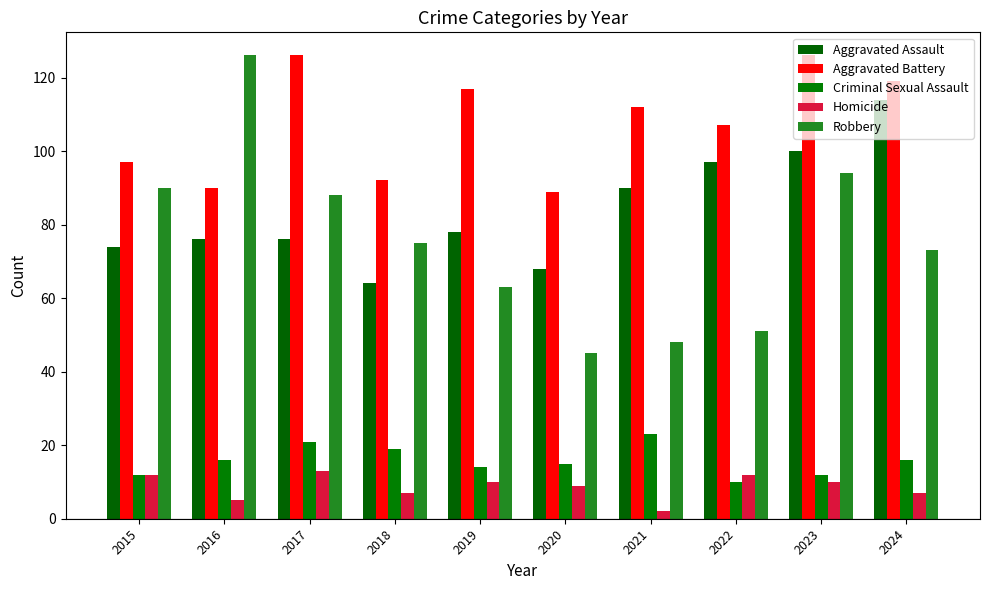

What is the difference between the second highest and minimum values in the Aggravated Battery series?

37